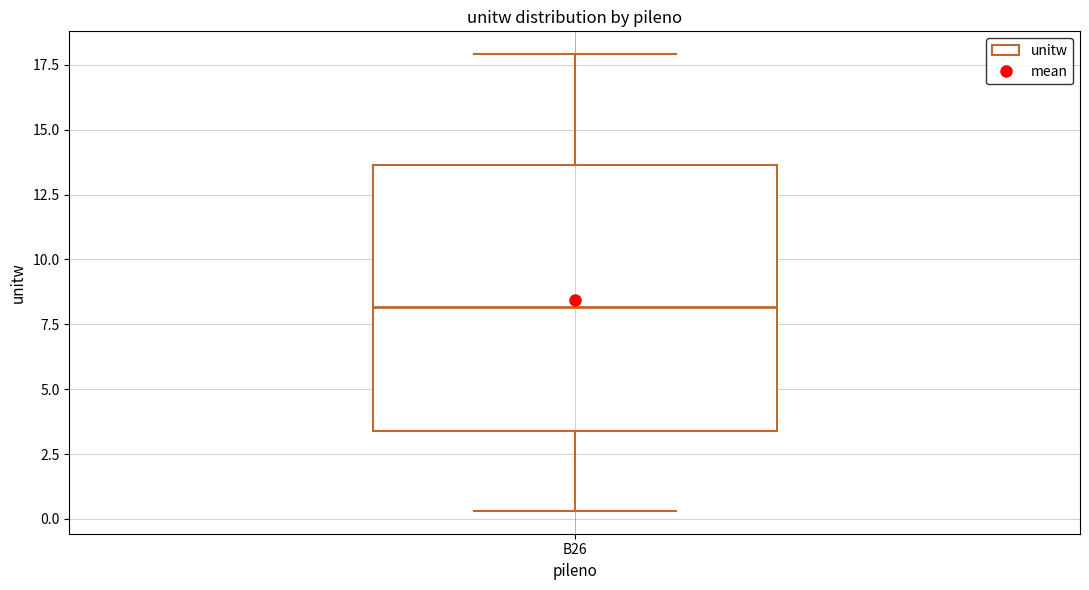

Read this box plot against the y-axis: the position of the median line, the range covered by the box, and the ends of both whiskers. The values are not printed on the chart, so give them approximately, as read against the axis.

median 8.0, box 3.5 to 13.5, whiskers 0.5 to 18.0